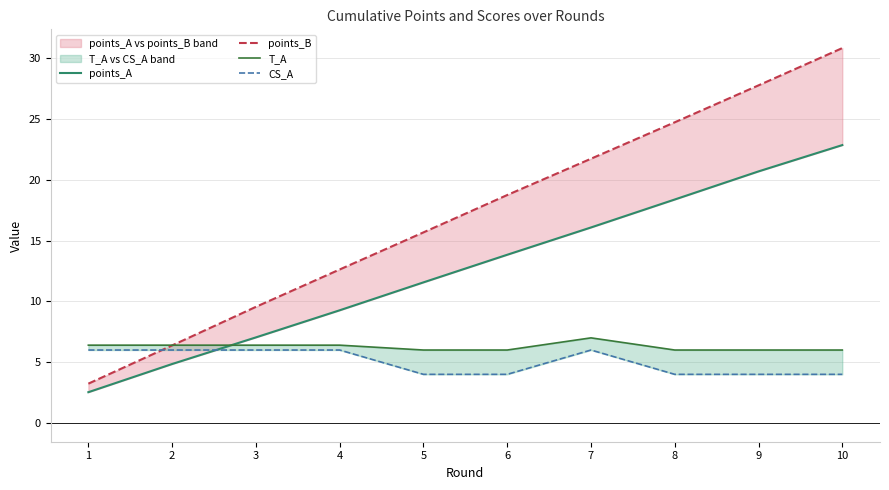

At which label does points_B first exceed 18?

6